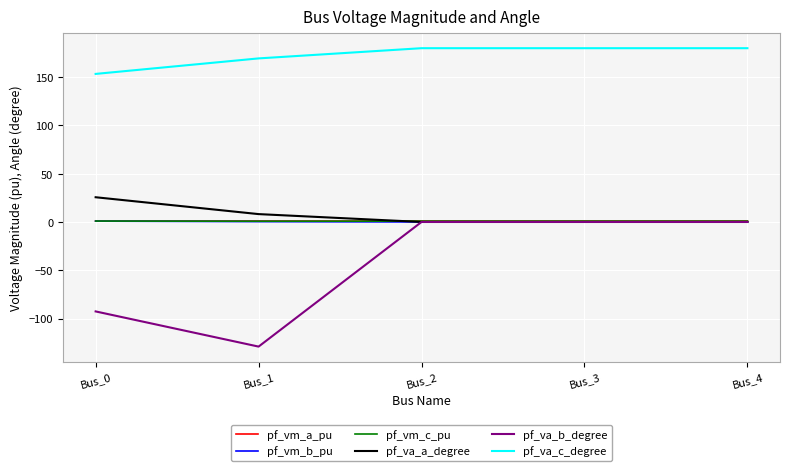

What is the difference between the pf_vm_a_pu values at Bus_0 and Bus_2?

0.1